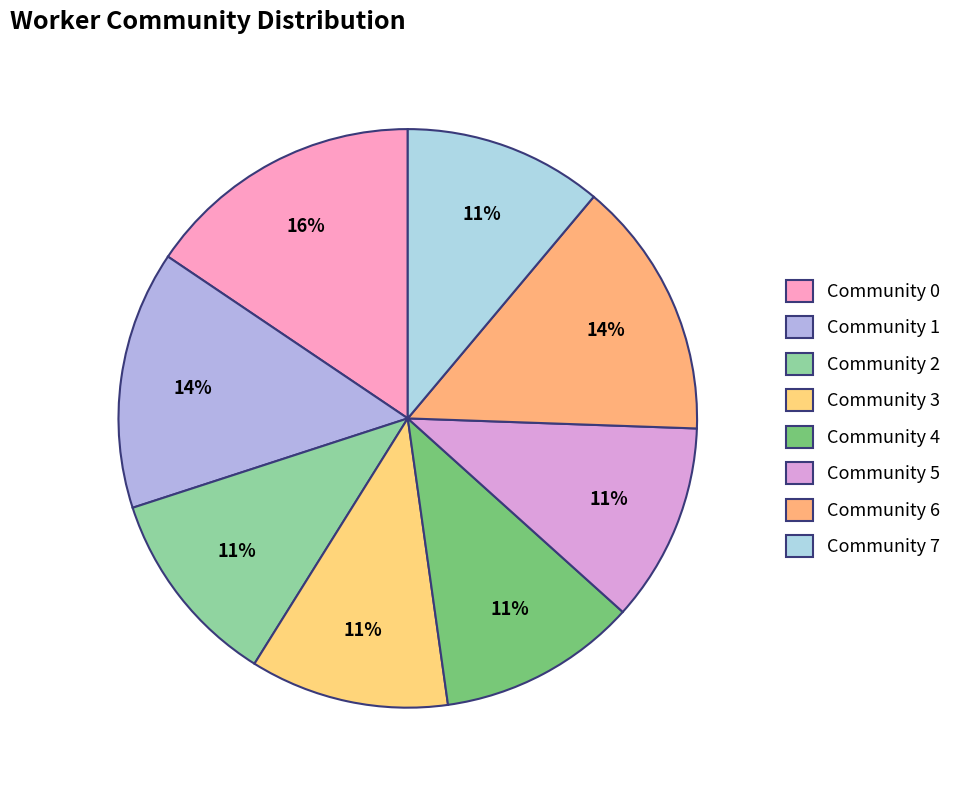

The Community 1 slice represents 21% of the pie. True or false?

False